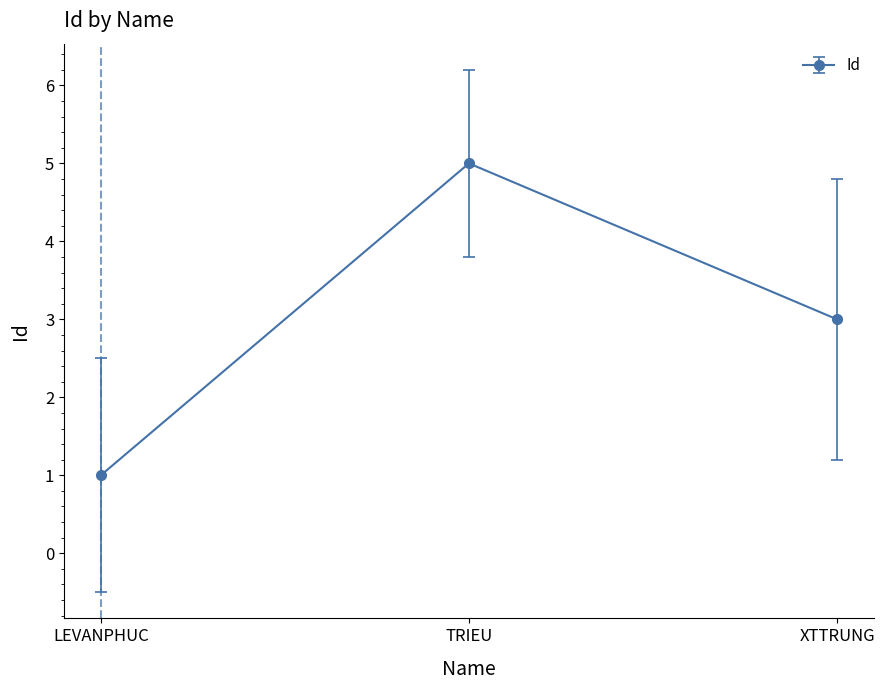

What is the label of the 2nd point from the right?

TRIEU